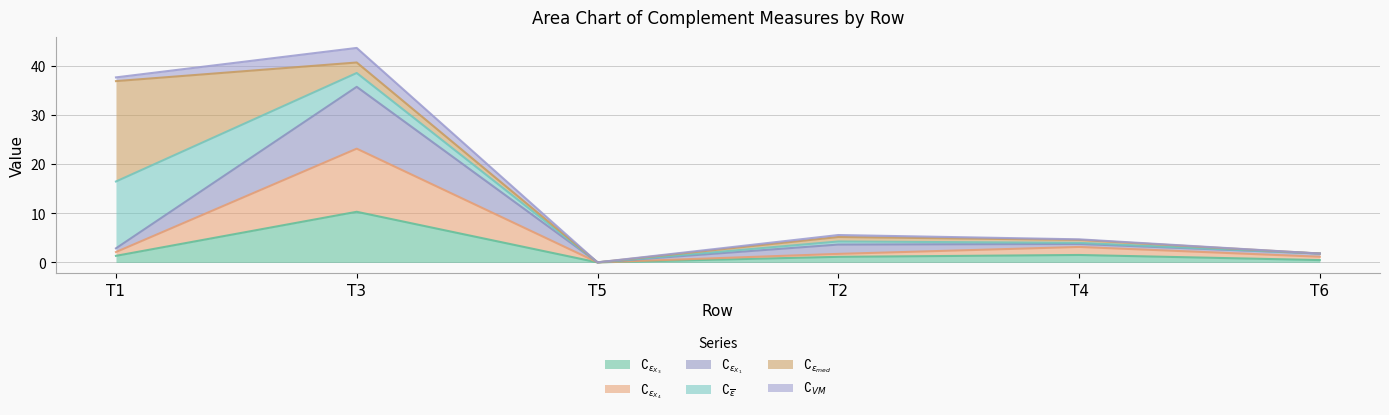

How many values in the $\complement_{\epsilon_{X_3}}$ series are below 1?

2